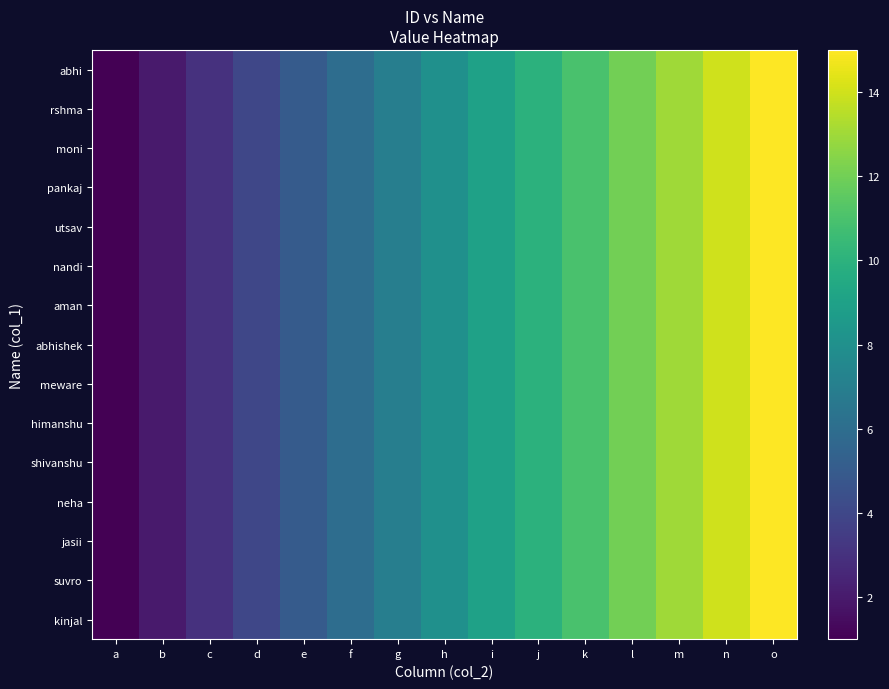

Reading left to right, list all the values displayed in this chart.

abhi: a=1	b=2	c=3	d=4	e=5	f=6	g=7	h=8	i=9	j=10	k=11	l=12	m=13	n=14	o=15
rshma: a=1	b=2	c=3	d=4	e=5	f=6	g=7	h=8	i=9	j=10	k=11	l=12	m=13	n=14	o=15
moni: a=1	b=2	c=3	d=4	e=5	f=6	g=7	h=8	i=9	j=10	k=11	l=12	m=13	n=14	o=15
pankaj: a=1	b=2	c=3	d=4	e=5	f=6	g=7	h=8	i=9	j=10	k=11	l=12	m=13	n=14	o=15
utsav: a=1	b=2	c=3	d=4	e=5	f=6	g=7	h=8	i=9	j=10	k=11	l=12	m=13	n=14	o=15
nandi: a=1	b=2	c=3	d=4	e=5	f=6	g=7	h=8	i=9	j=10	k=11	l=12	m=13	n=14	o=15
aman: a=1	b=2	c=3	d=4	e=5	f=6	g=7	h=8	i=9	j=10	k=11	l=12	m=13	n=14	o=15
abhishek: a=1	b=2	c=3	d=4	e=5	f=6	g=7	h=8	i=9	j=10	k=11	l=12	m=13	n=14	o=15
meware: a=1	b=2	c=3	d=4	e=5	f=6	g=7	h=8	i=9	j=10	k=11	l=12	m=13	n=14	o=15
himanshu: a=1	b=2	c=3	d=4	e=5	f=6	g=7	h=8	i=9	j=10	k=11	l=12	m=13	n=14	o=15
shivanshu: a=1	b=2	c=3	d=4	e=5	f=6	g=7	h=8	i=9	j=10	k=11	l=12	m=13	n=14	o=15
neha: a=1	b=2	c=3	d=4	e=5	f=6	g=7	h=8	i=9	j=10	k=11	l=12	m=13	n=14	o=15
jasii: a=1	b=2	c=3	d=4	e=5	f=6	g=7	h=8	i=9	j=10	k=11	l=12	m=13	n=14	o=15
suvro: a=1	b=2	c=3	d=4	e=5	f=6	g=7	h=8	i=9	j=10	k=11	l=12	m=13	n=14	o=15
kinjal: a=1	b=2	c=3	d=4	e=5	f=6	g=7	h=8	i=9	j=10	k=11	l=12	m=13	n=14	o=15